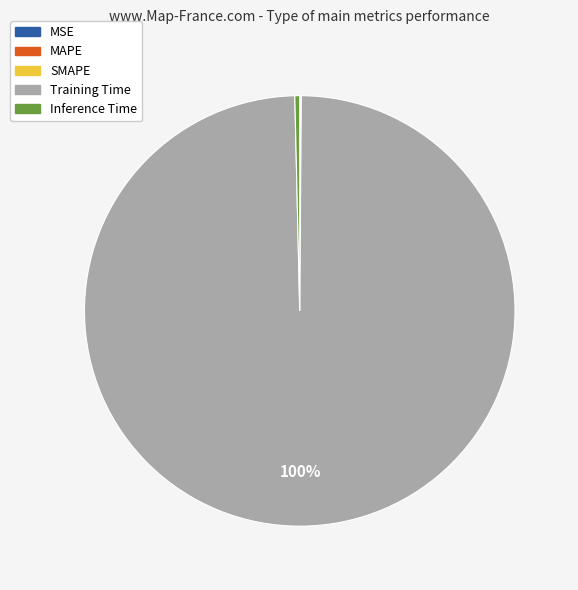

Is it true that Training Time is 88% of the pie?

False